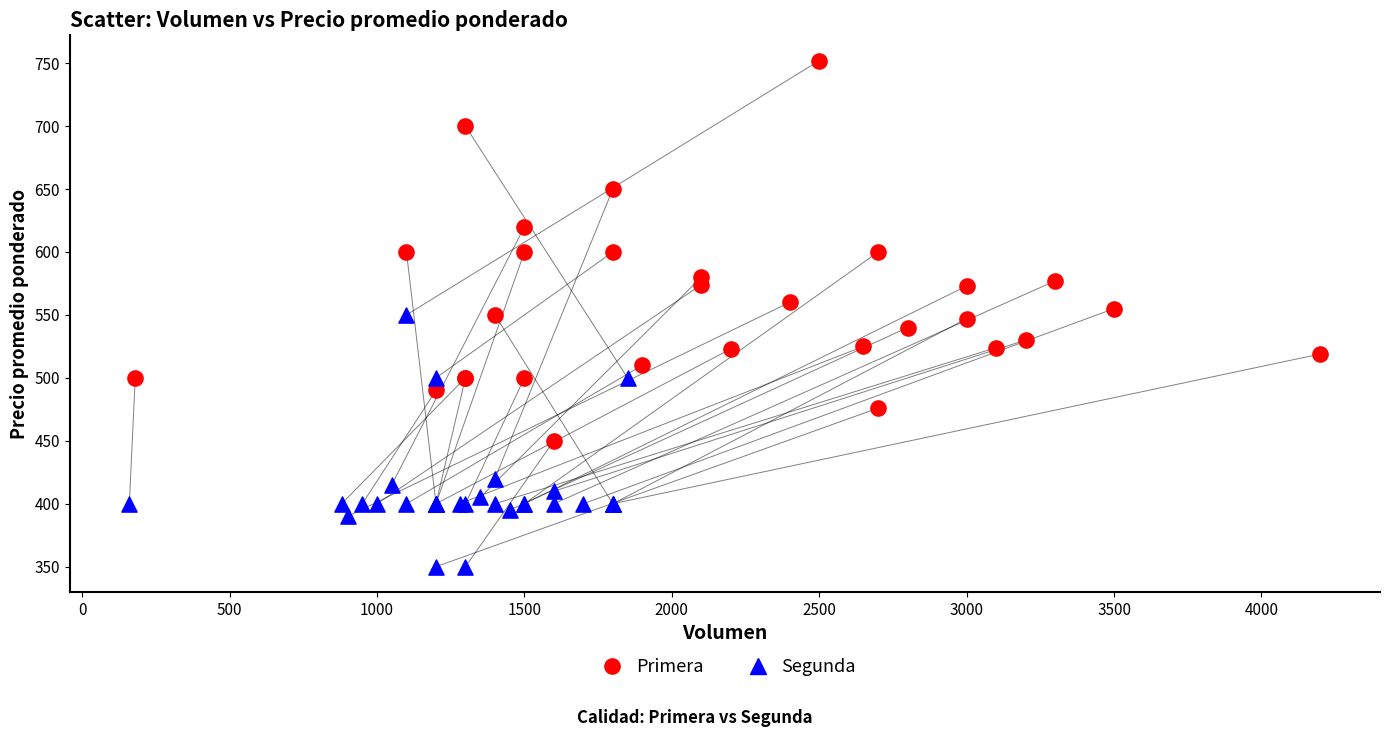

Which series contains the highest Y value?

Primera